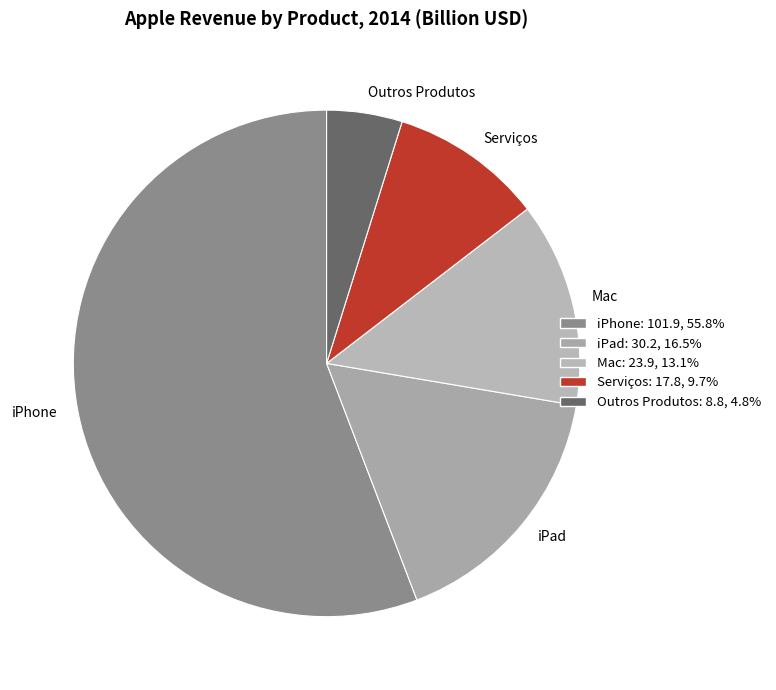

Which slice is the smallest?

Outros Produtos